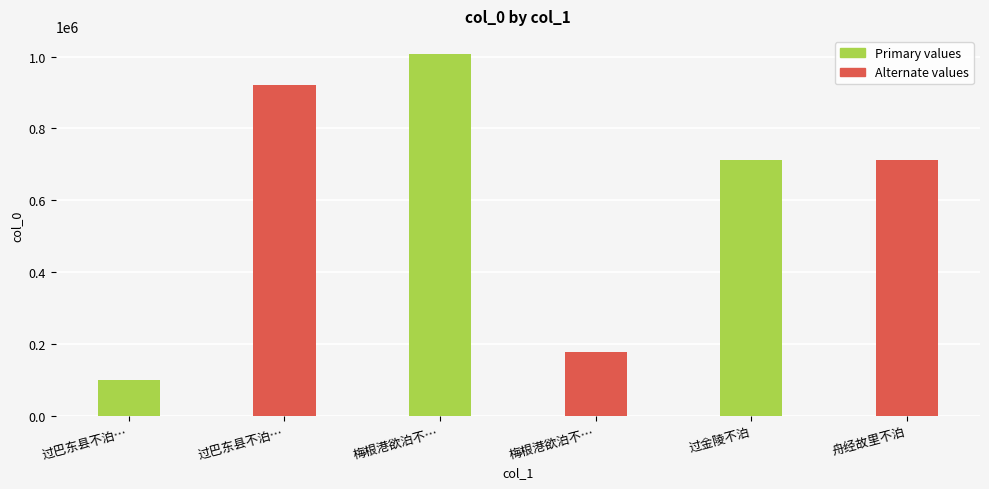

List the labels in order of value, largest first.

梅根港欲泊不泊其况可想, 过巴东县不泊，闻颇有莱公遗迹, 舟经故里不泊, 过金陵不泊, 梅根港欲泊不泊其况可想, 过巴东县不泊闻颇有莱公遗迹